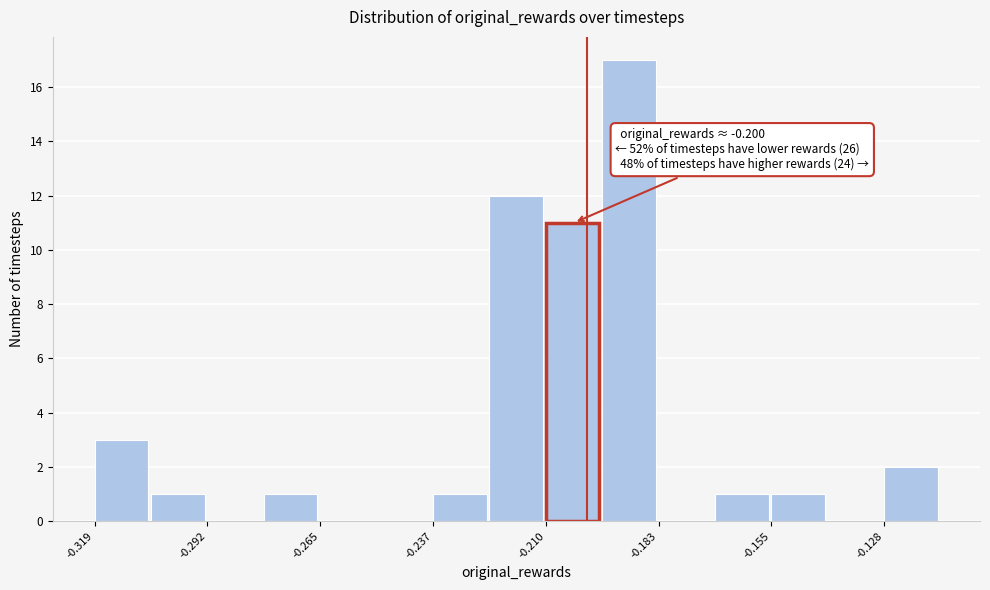

Around what value on the x-axis is the tallest bar? Give the approximate position of its centre, as read against the axis.

-0.190